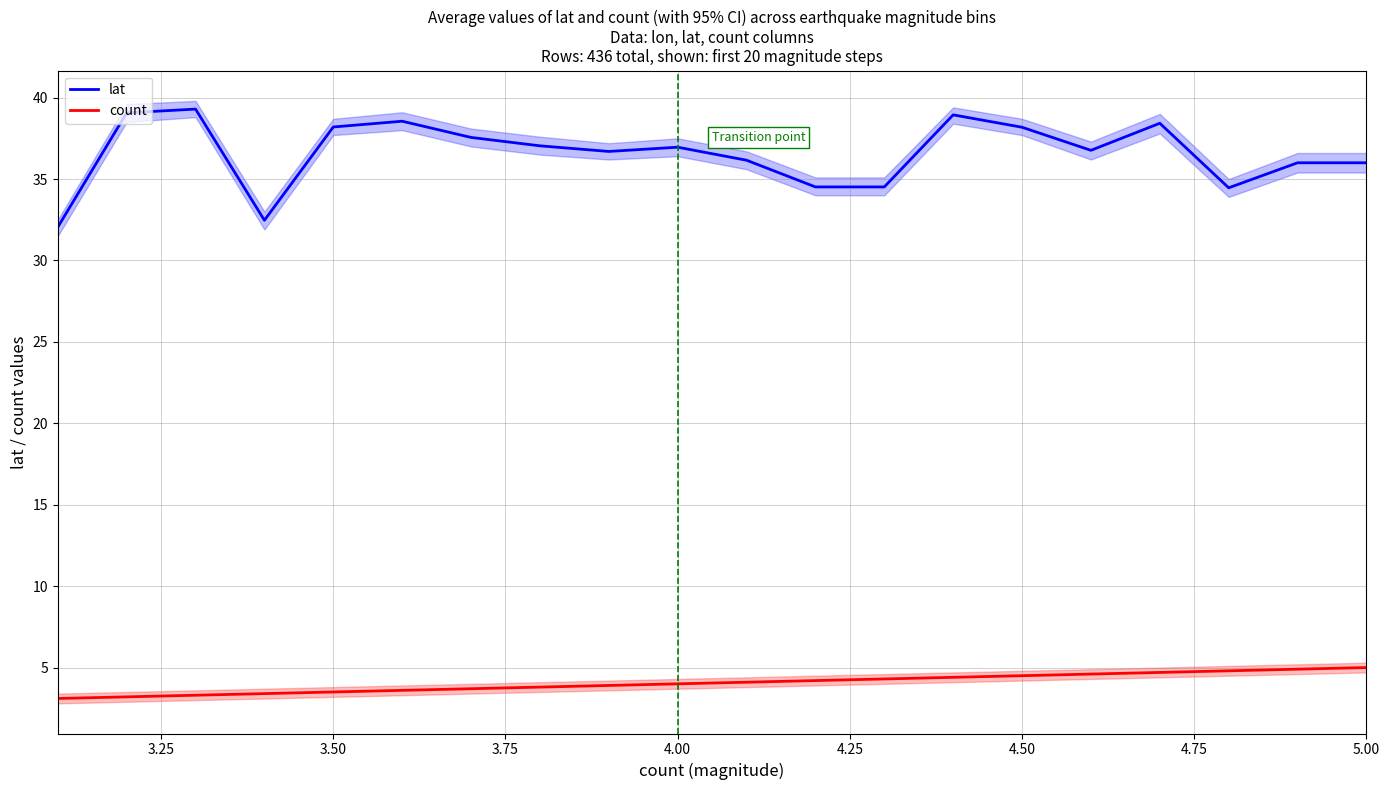

The lat series shows 21.7 at 4.50. True or false?

False